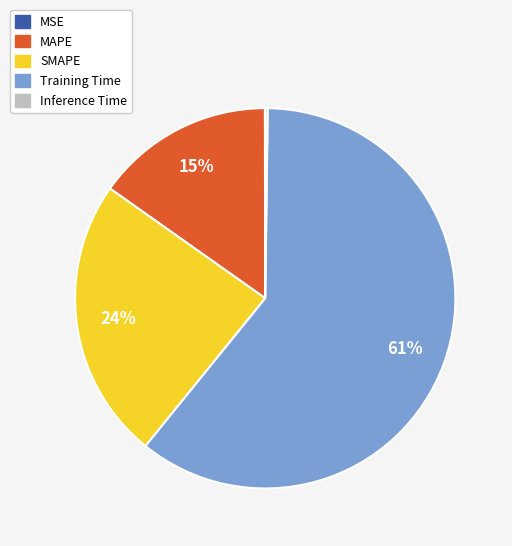

Is the sum of SMAPE and MAPE greater than half?

No